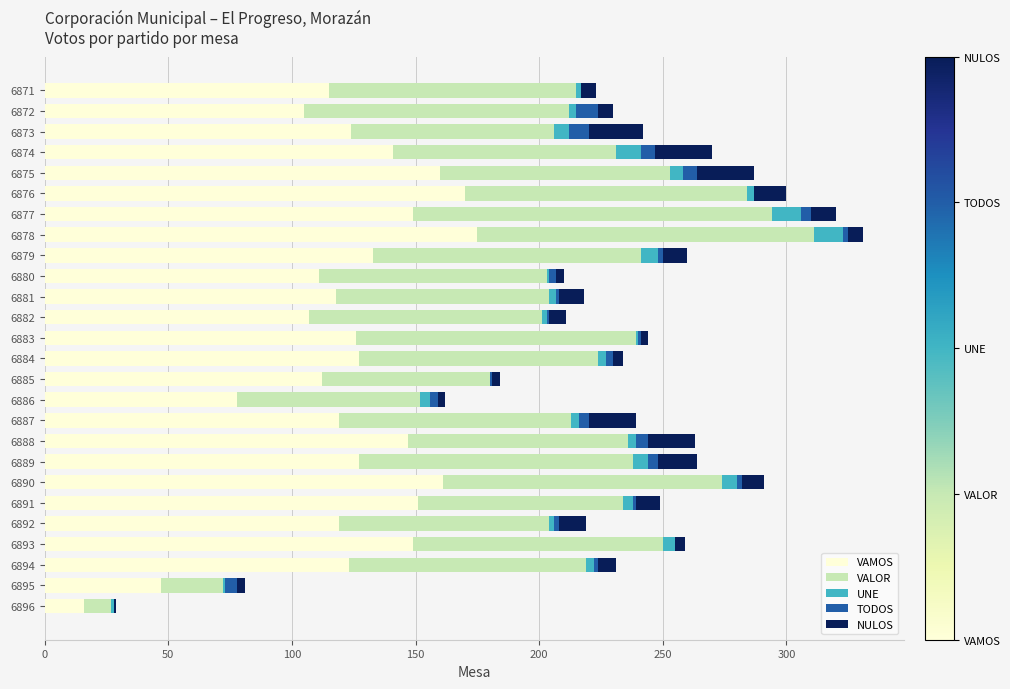

The VAMOS series shows 175 at 6878. True or false?

True